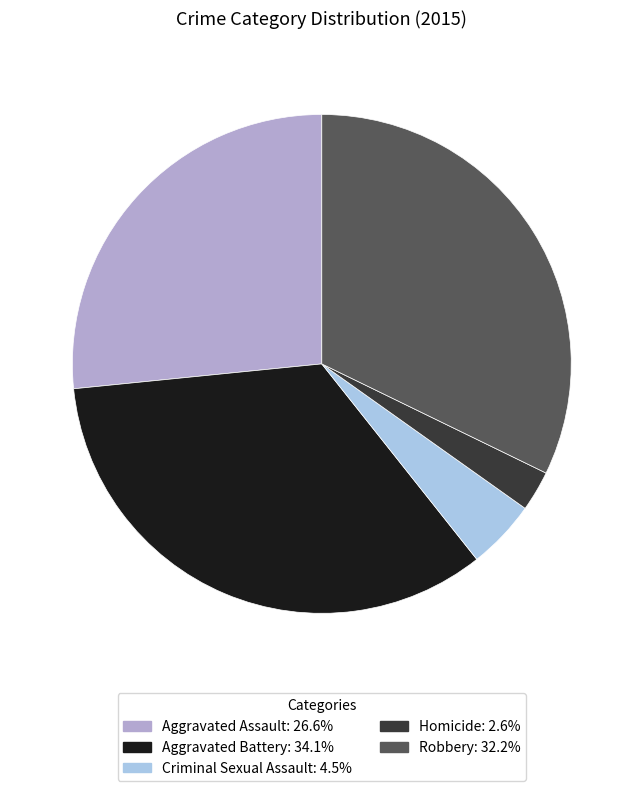

Between Aggravated Assault and Aggravated Battery, which is larger?

Aggravated Battery